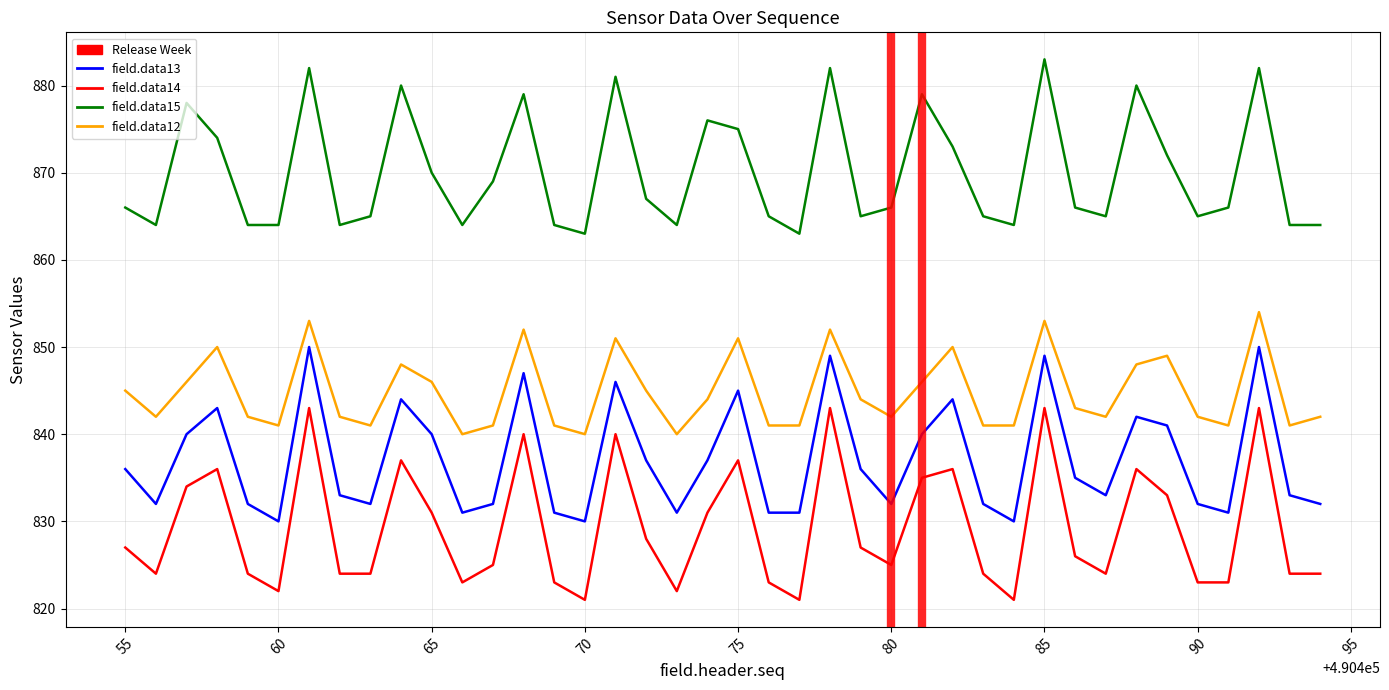

At which label does field.data12 first exceed 843?

55